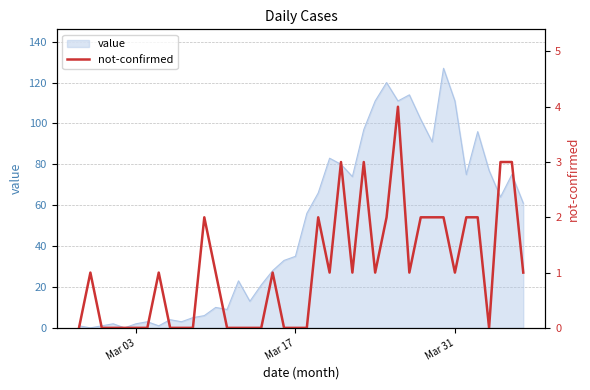

What is the greatest value displayed?

4